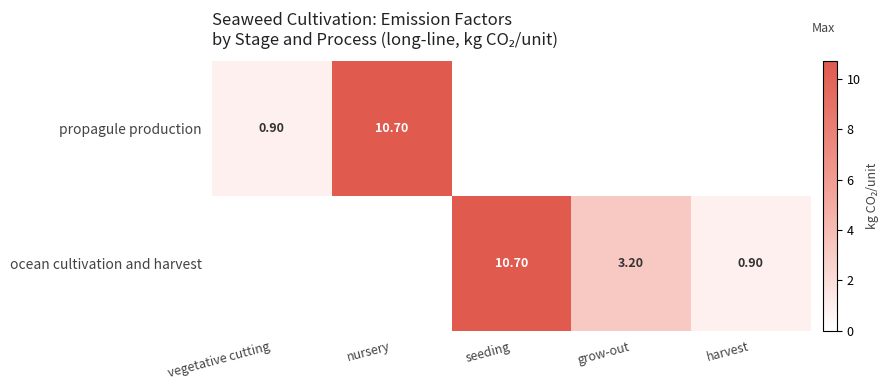

Is the value of ocean cultivation and harvest at seeding greater than the value of propagule production at vegetative cutting?

Yes